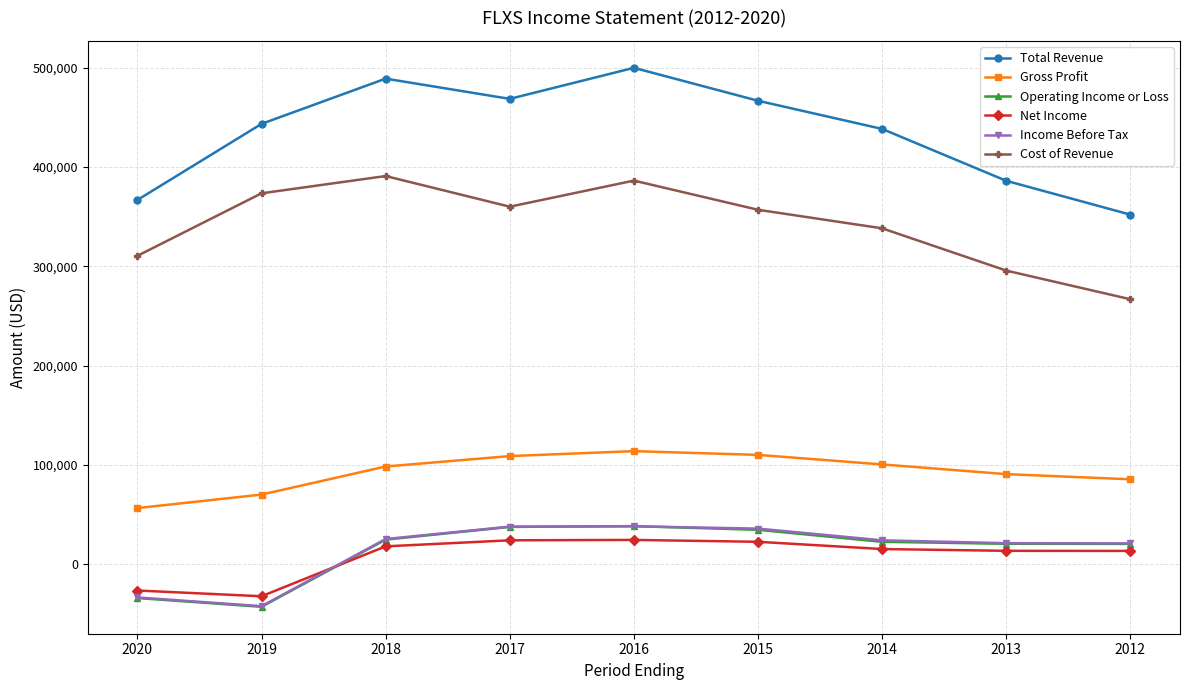

What is the average value of the Net Income series?

7767